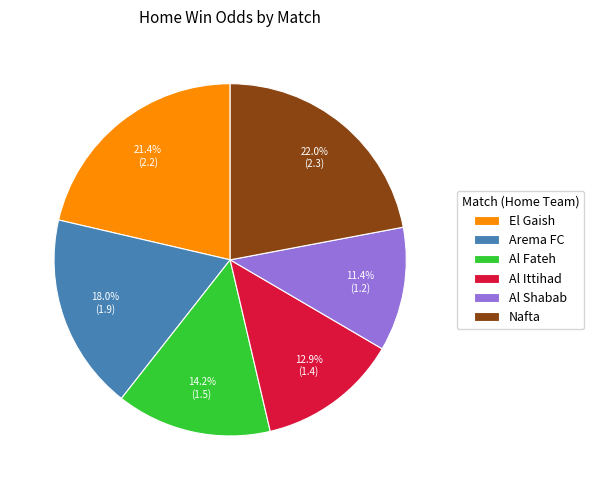

Which slice is the smallest?

Al Shabab